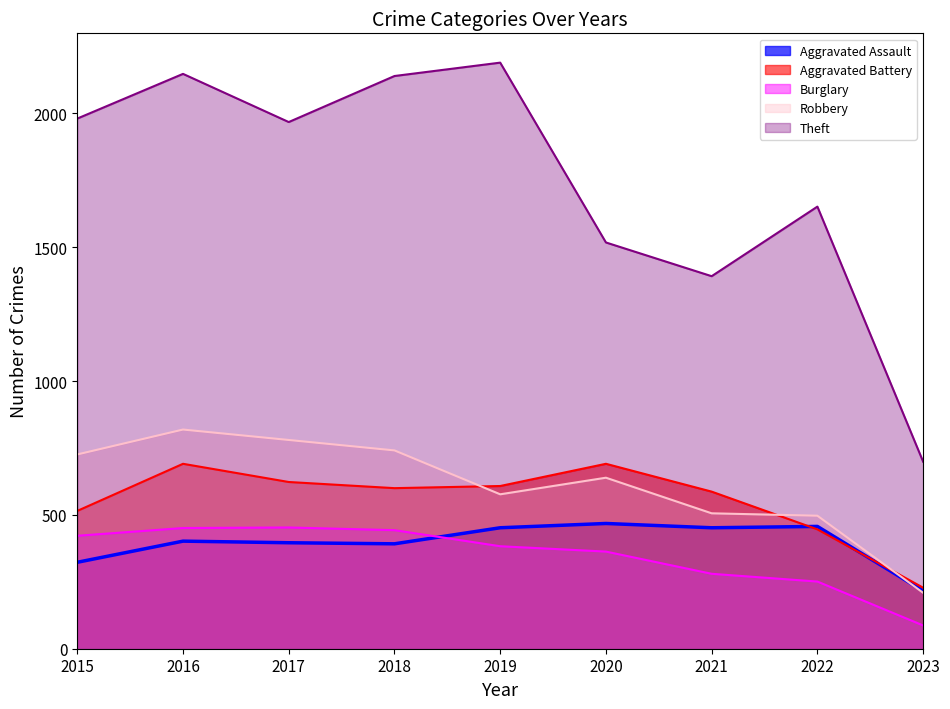

Reading left to right, list all the values displayed in this chart.

Aggravated Assault: 323	402	396	392	452	468	452	457	216
Aggravated Battery: 515	691	623	600	608	691	587	446	228
Burglary: 422	451	453	443	383	363	280	251	87
Robbery: 726	819	780	741	577	639	506	497	209
Theft: 1981	2148	1968	2140	2190	1518	1392	1652	699